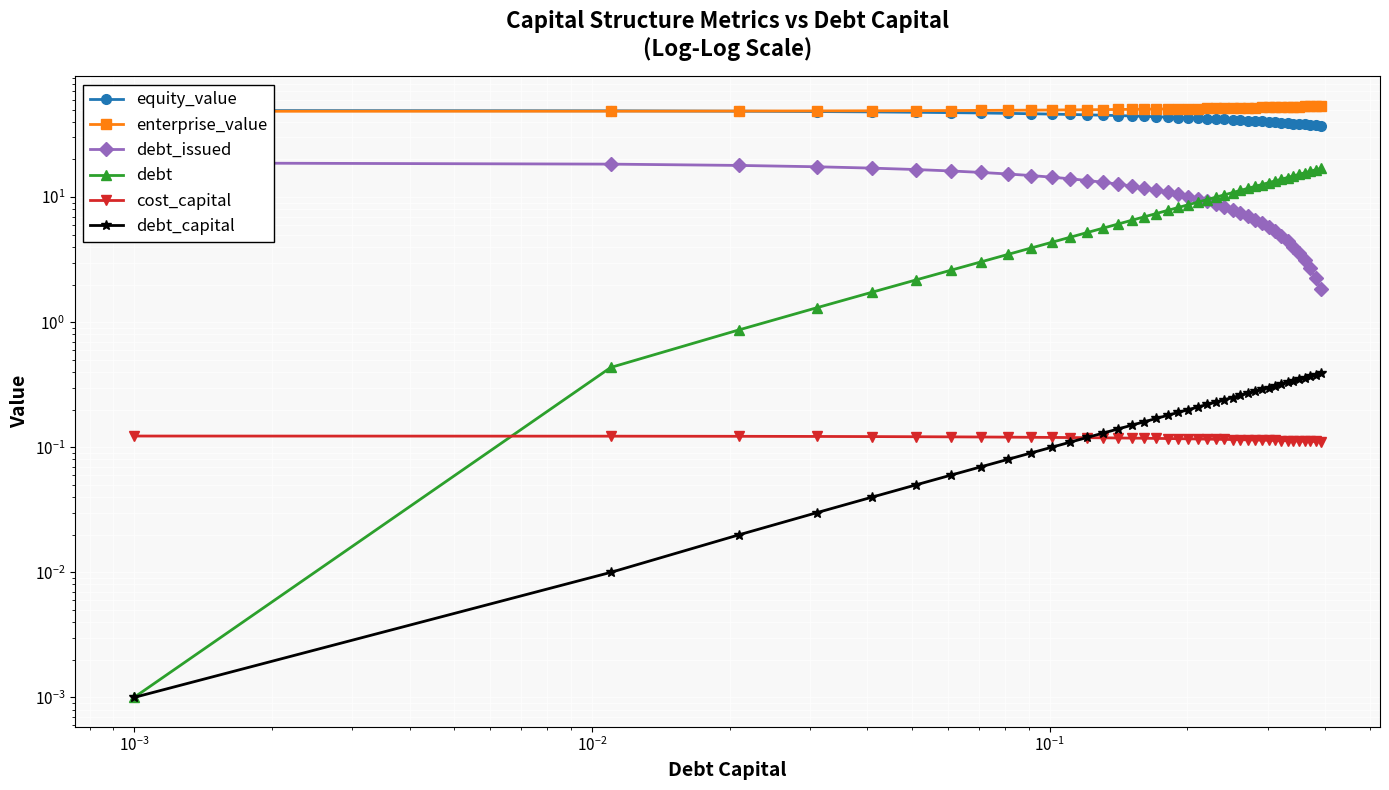

True or false: equity_value and debt_issued cross at least once.

False